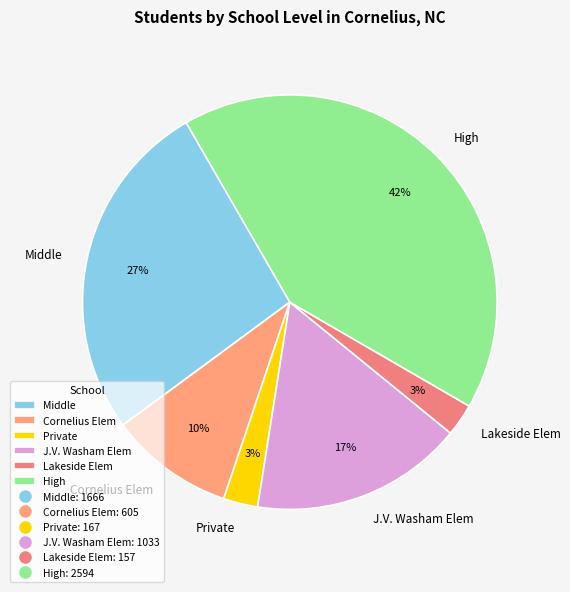

Does Lakeside Elem represent more than half of the total?

No